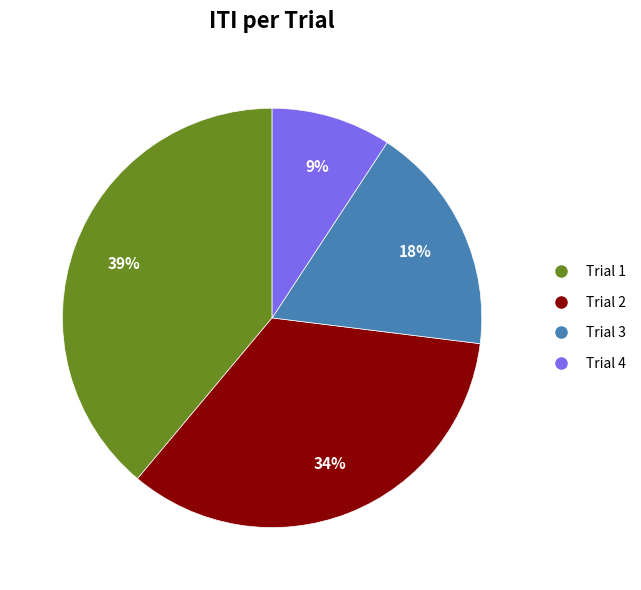

Which has a higher value, Trial 4 or Trial 2?

Trial 2